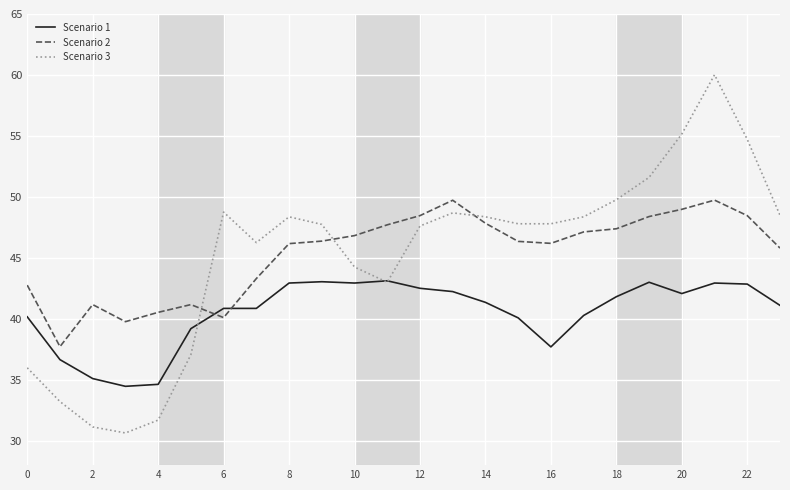

Which series has the widest spread of values?

Scenario 3